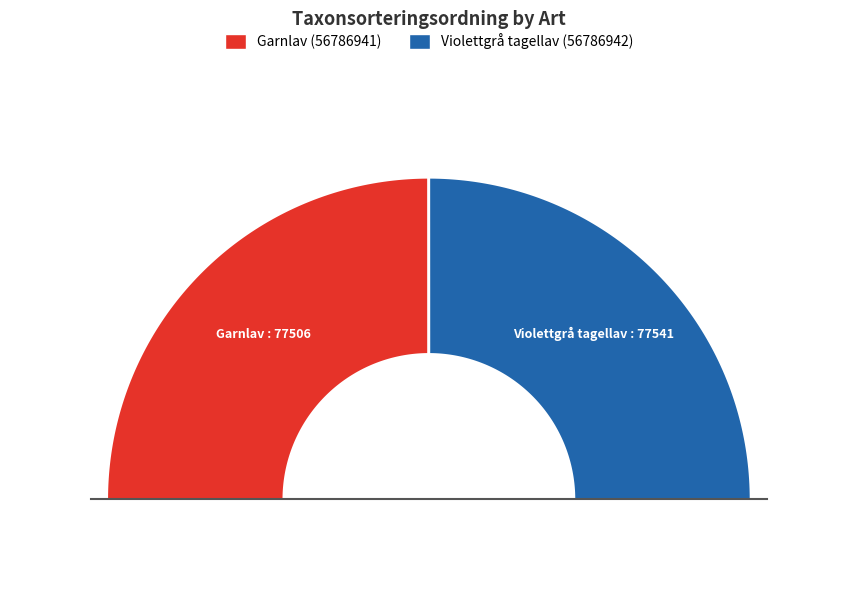

To the nearest percent, what percentage of the pie is Garnlav (56786941)?

50%